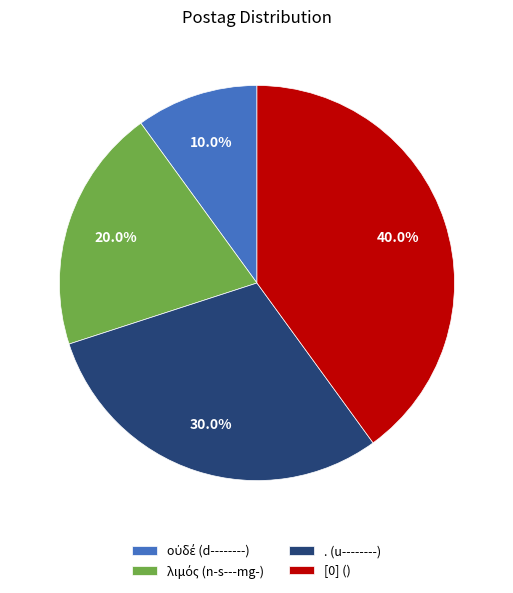

Which slice is the largest?

[0] ()